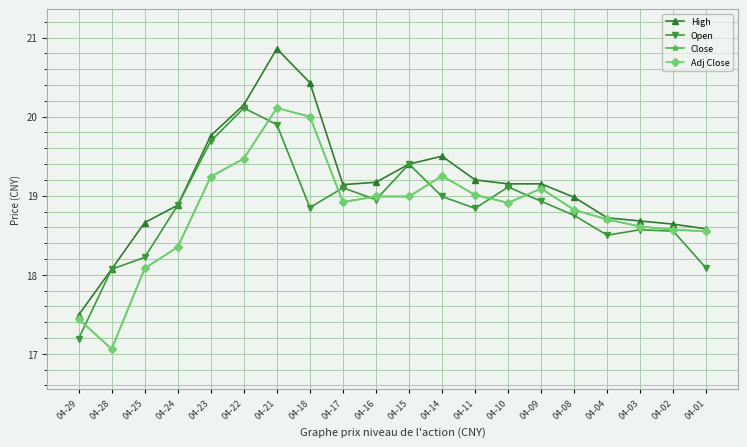

At which label does Open first exceed 18?

04-28